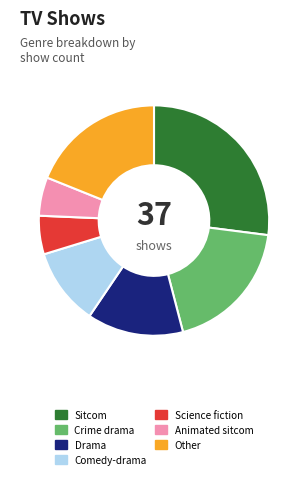

The Science fiction slice represents 5% of the pie. True or false?

True